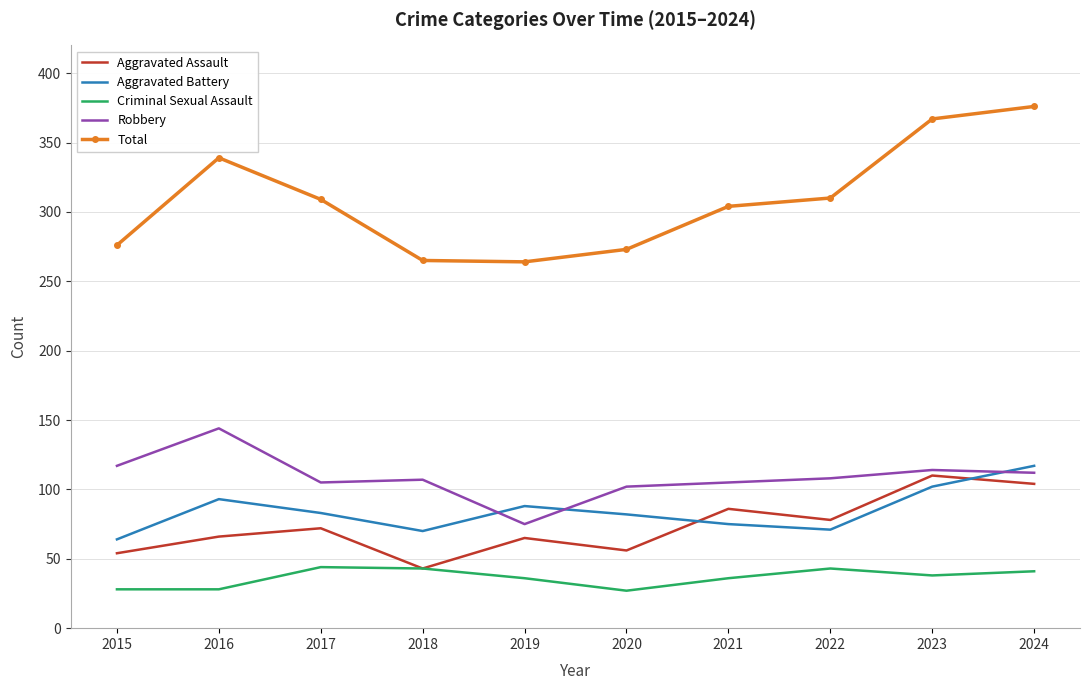

What are all the series names shown in the legend?

Aggravated Assault, Aggravated Battery, Criminal Sexual Assault, Robbery, Total